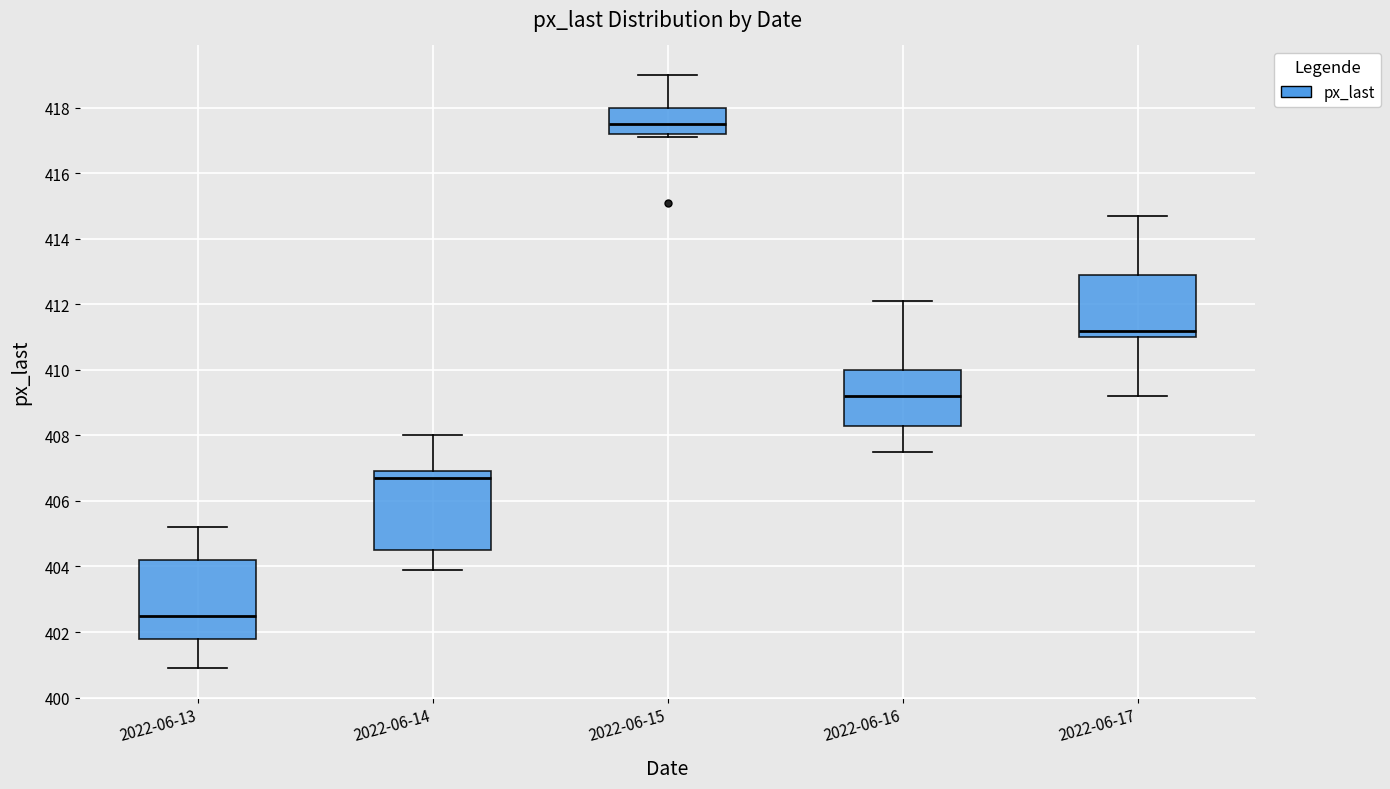

Where does the upper whisker of the box for 2022-06-17 end on the y-axis? The values are not printed on the chart, so give them approximately, as read against the axis.

414.8